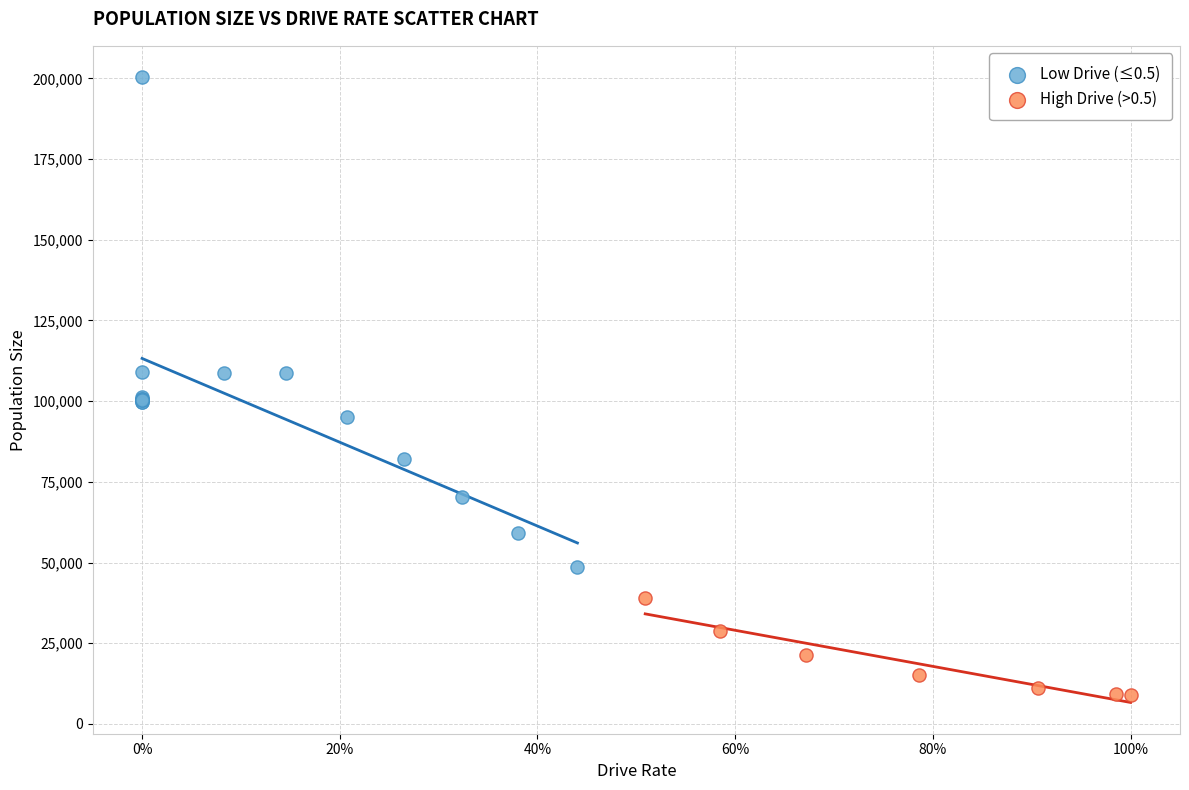

Which series contains the highest Y value?

Low Drive (≤0.5)